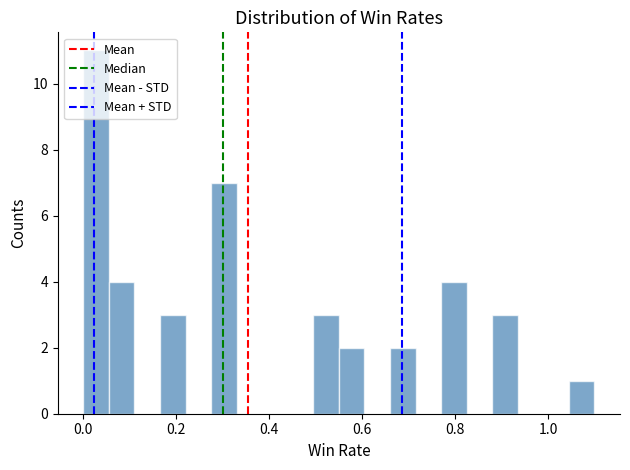

Around what value on the x-axis is the tallest bar? Give the approximate position of its centre, as read against the axis.

0.02